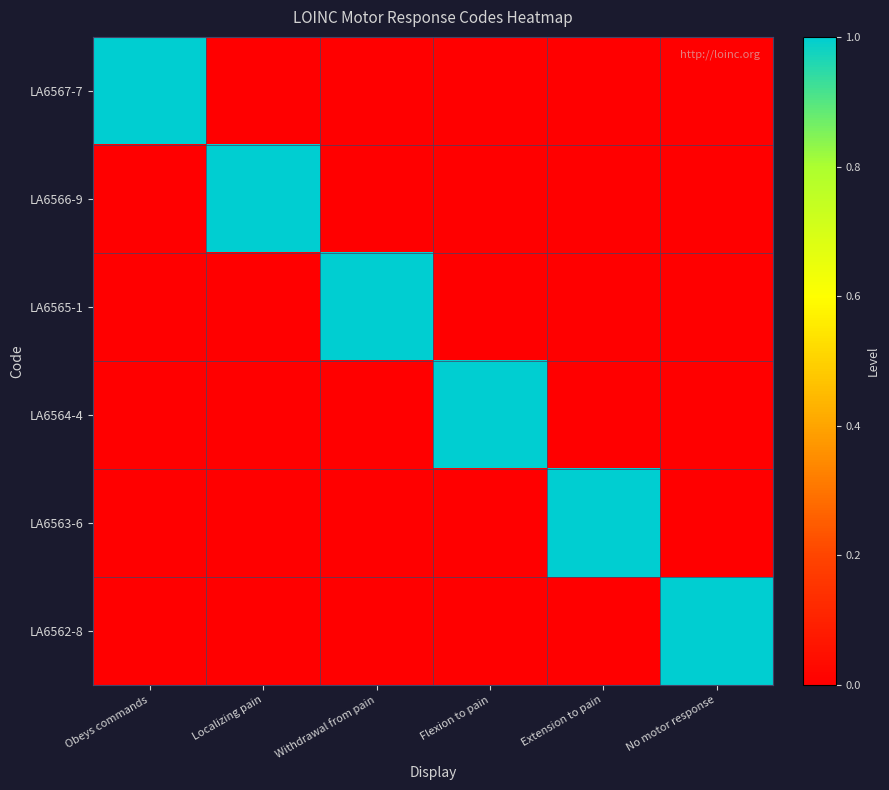

What is the maximum value shown in the chart?

1